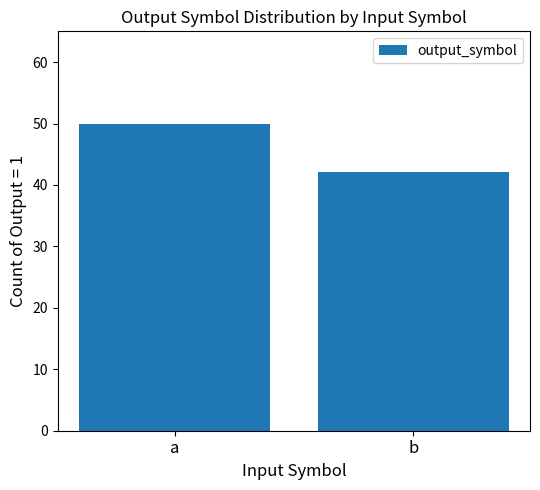

Does the chart contain any negative values?

No